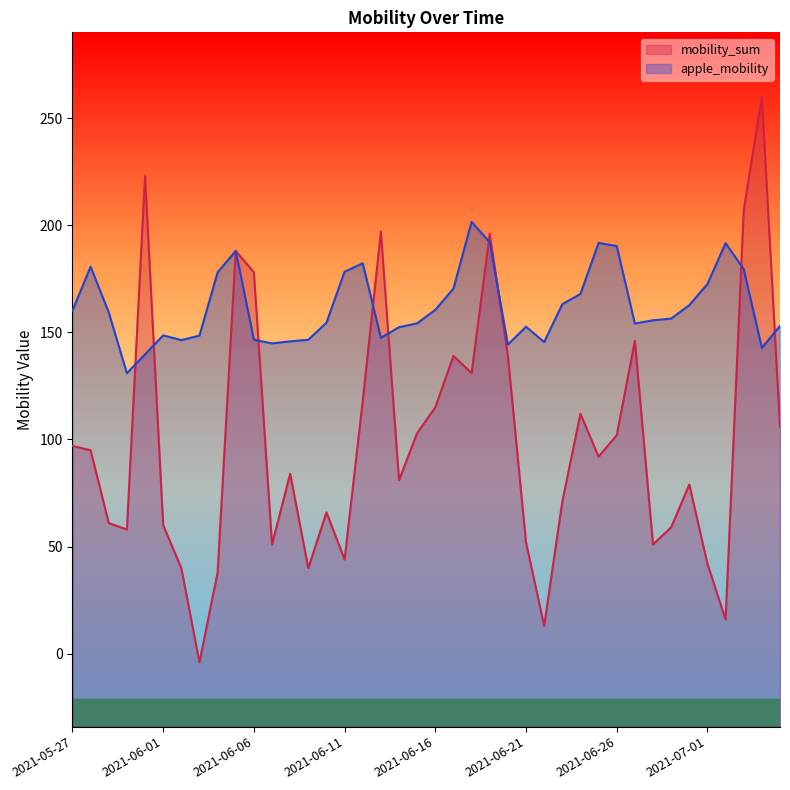

Where is mobility_sum nearest to the value 128?

2021-06-18